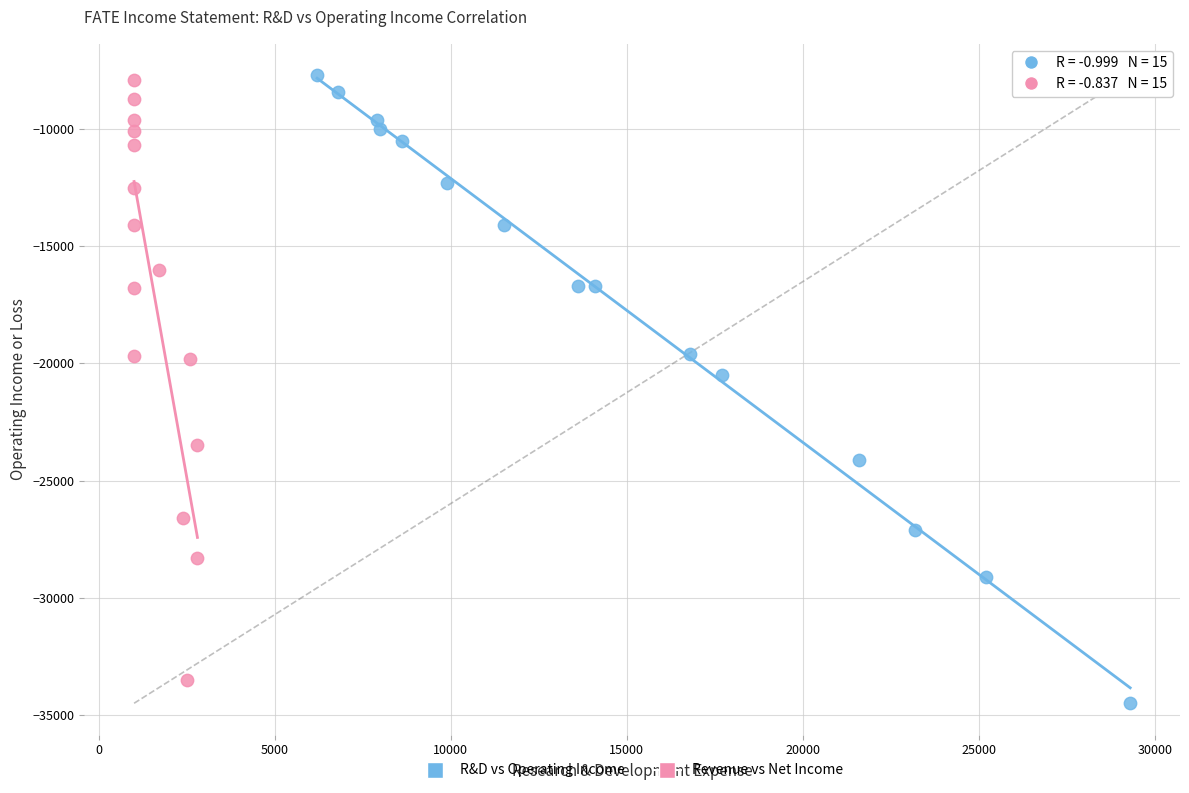

Which series contains the lowest Y value?

R&D vs Operating Income